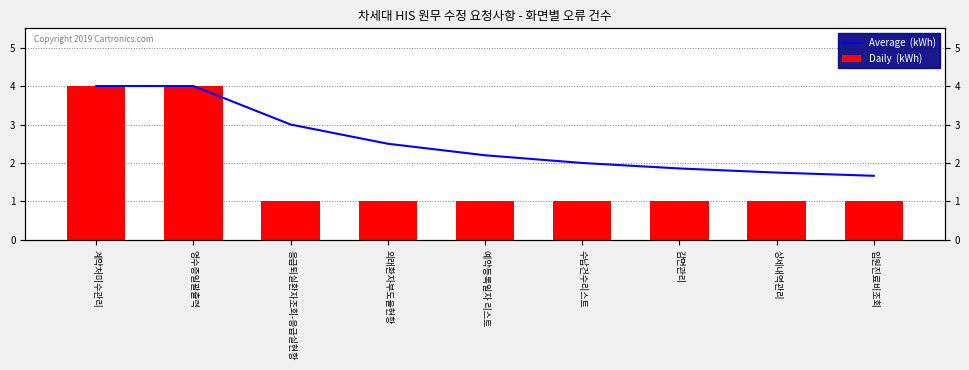

At how many categories does at least one series exceed 2?

5